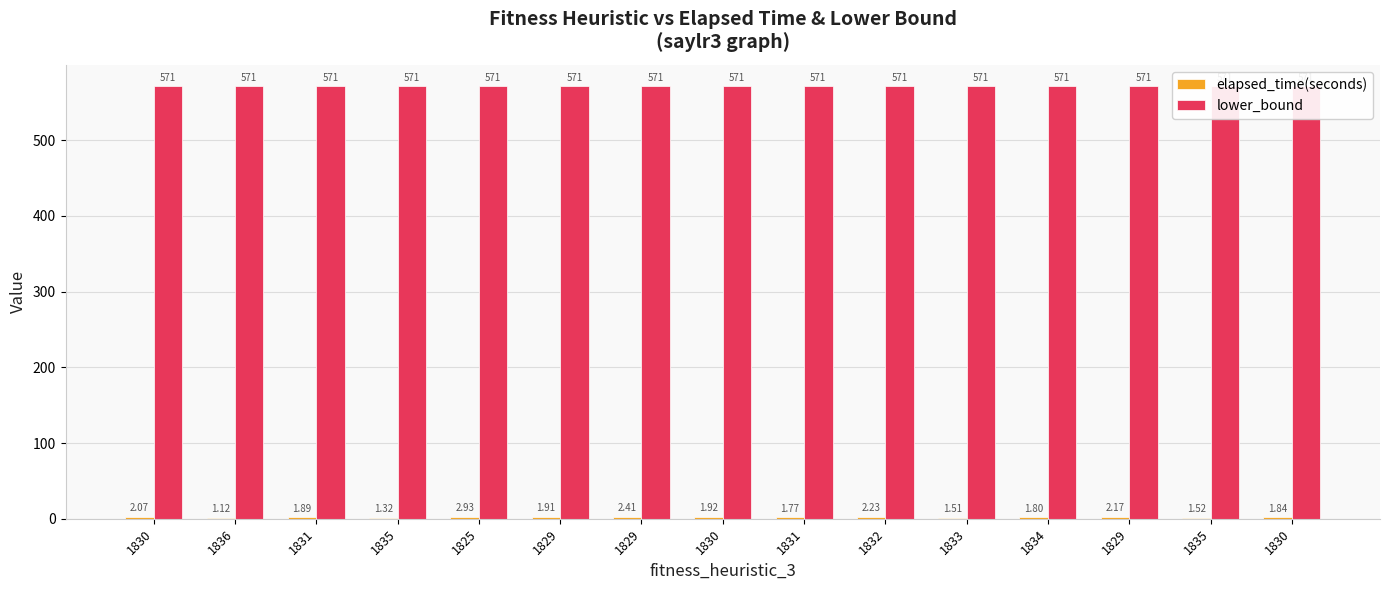

At which label is elapsed_time(seconds) closest to 2?

1830